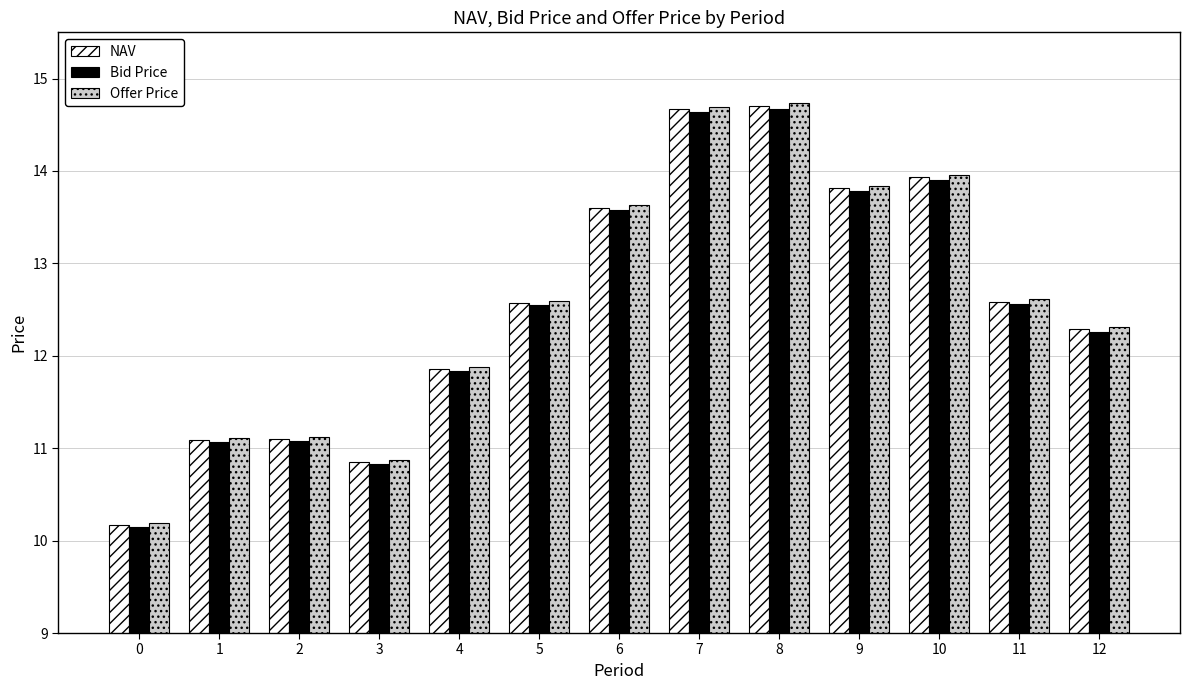

What is the total value across all series at 6?

40.8